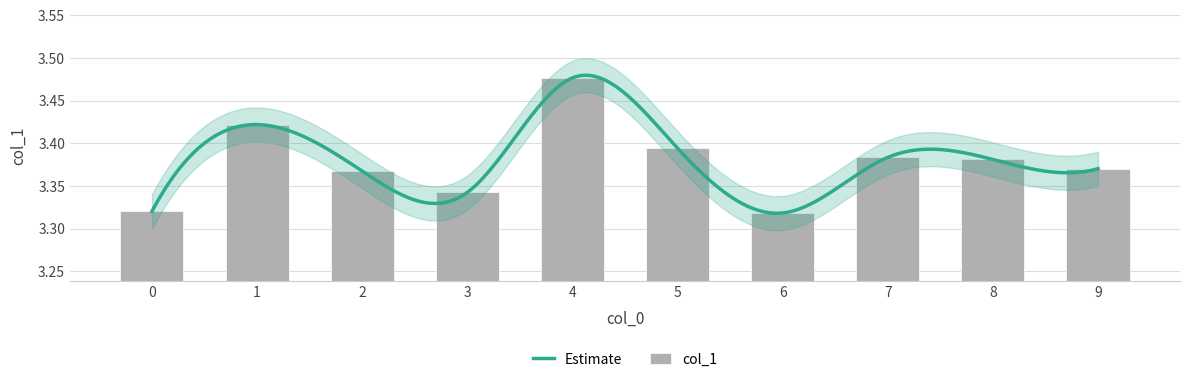

Where is the data nearest to the value 3?

6